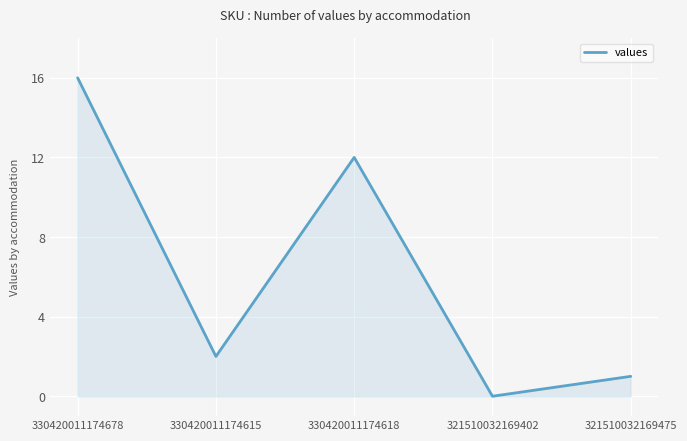

How many series are shown in this chart?

1